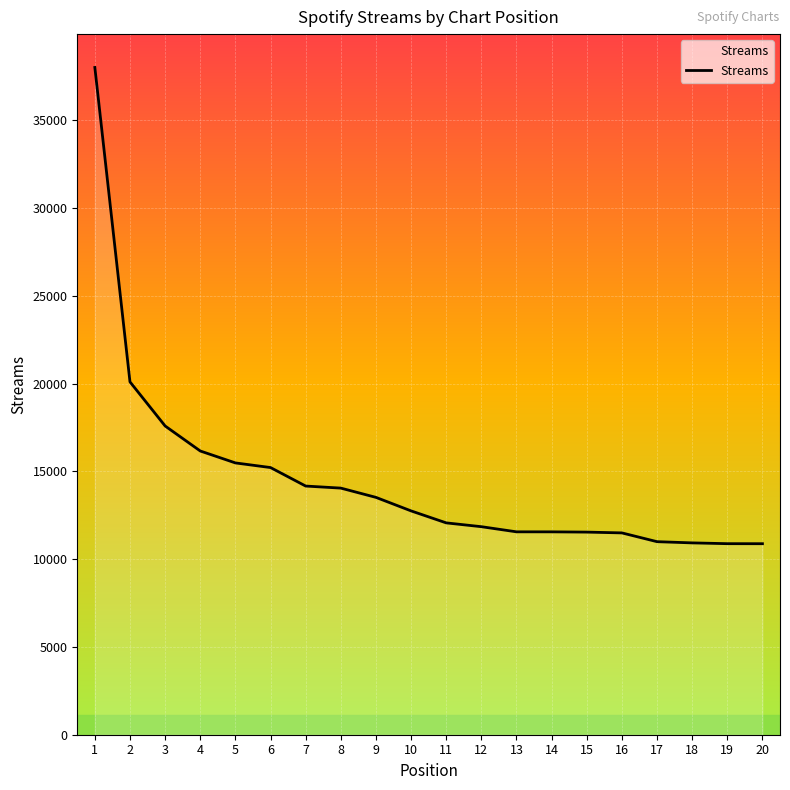

The chart shows a value of 15485 at 5. True or false?

True